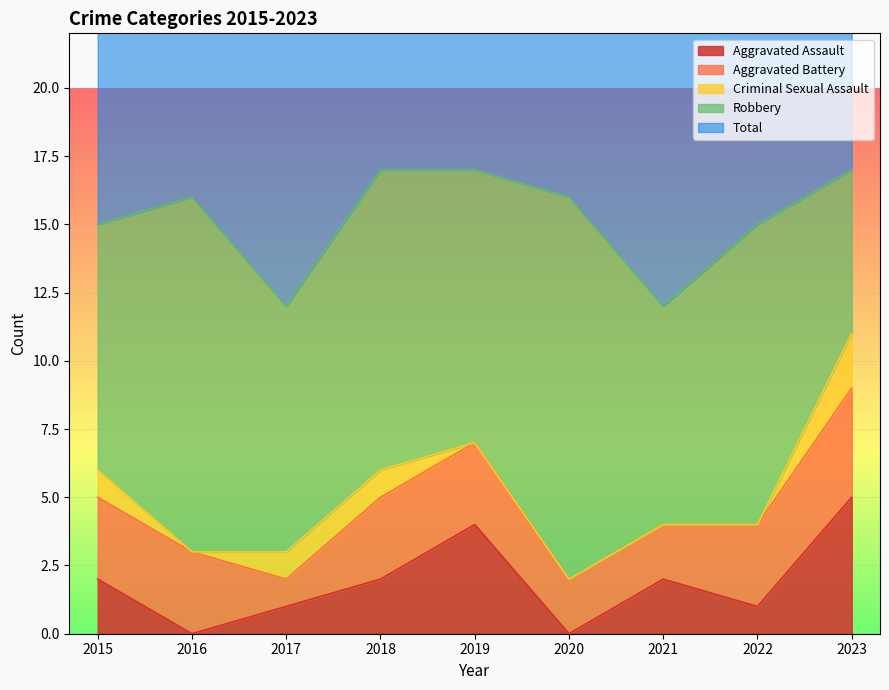

Which series has the largest total across all categories?

Total